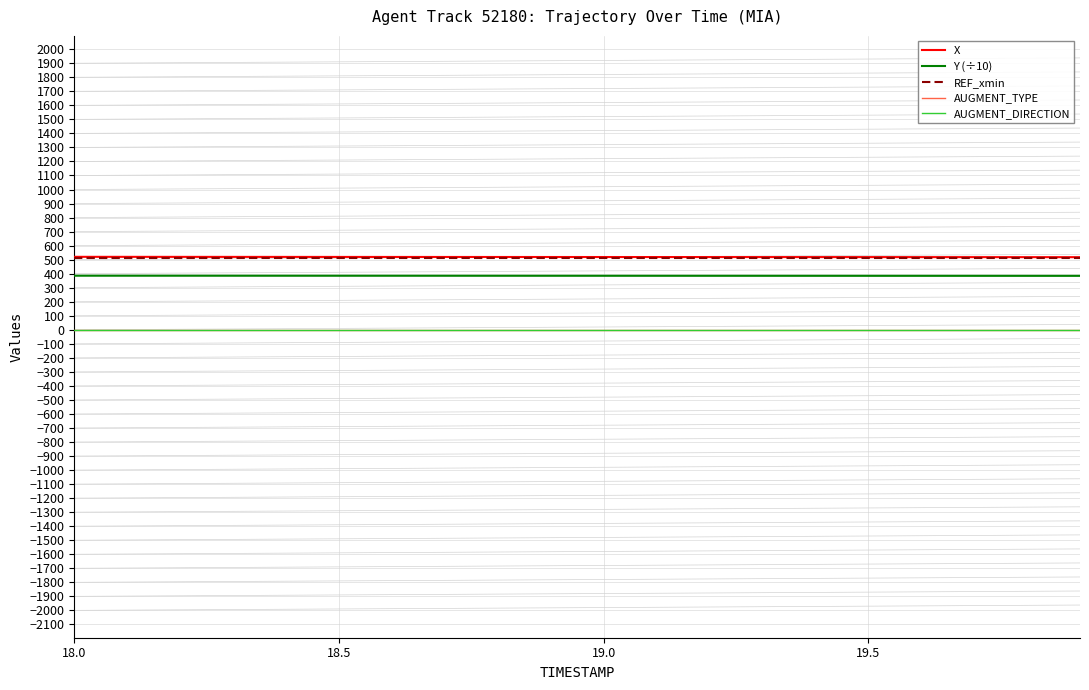

True or false: X and Y (÷10) cross at least once.

False